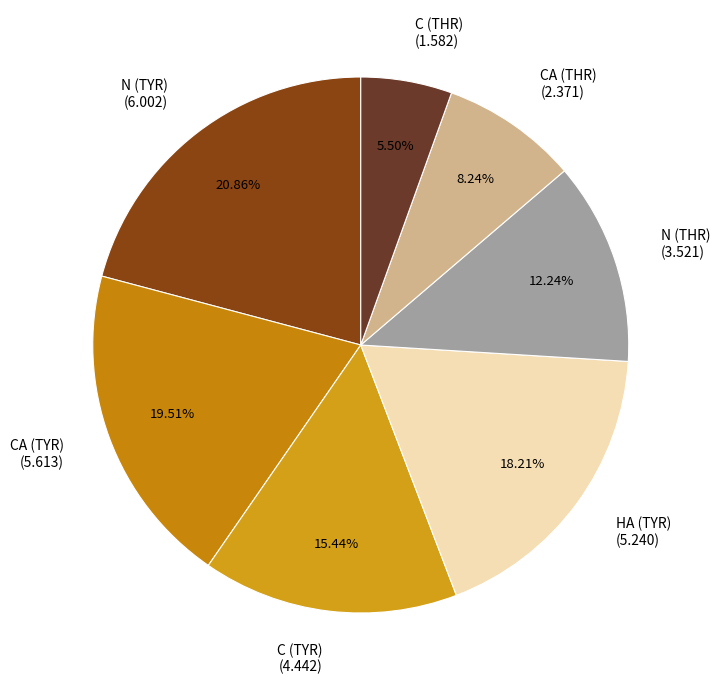

To the nearest percent, what portion does C (TYR) represent?

15%